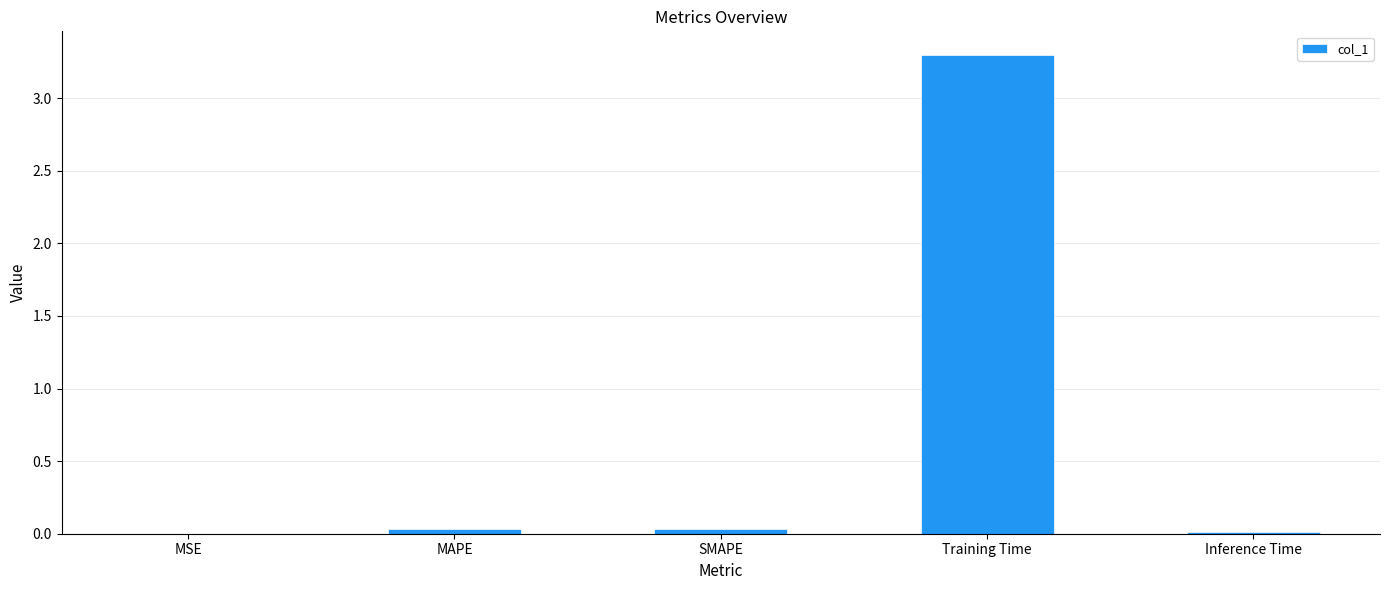

What is the sum of all values?

3.4